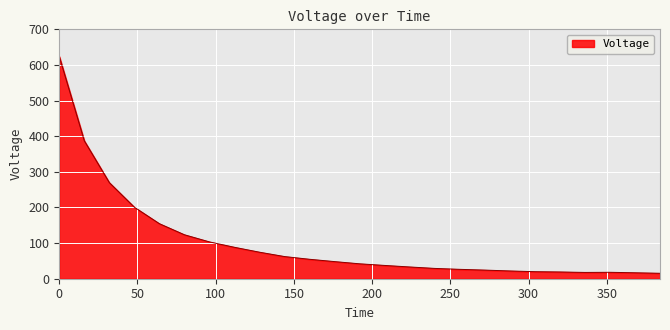

What is the greatest value displayed?

623.8